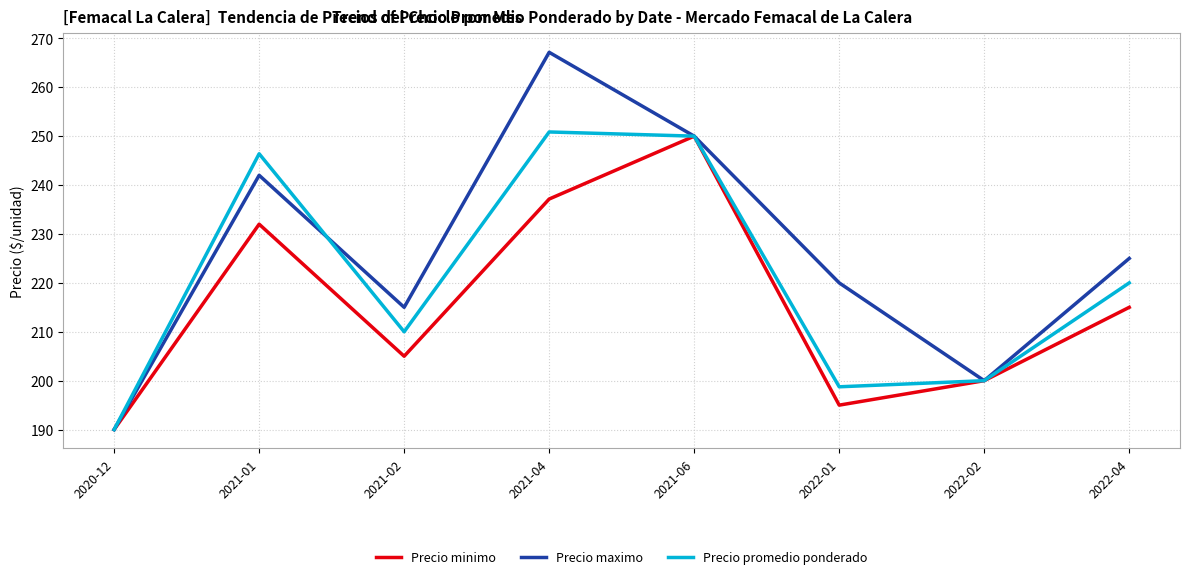

At which category does Precio minimo reach its first local peak?

2021-01